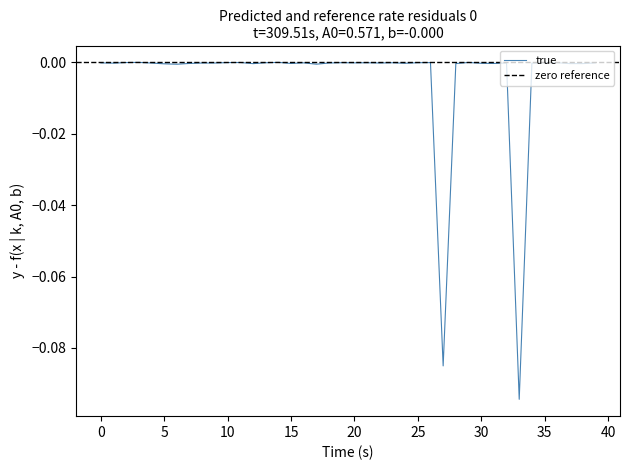

Which has a higher value, 14 or 20?

14